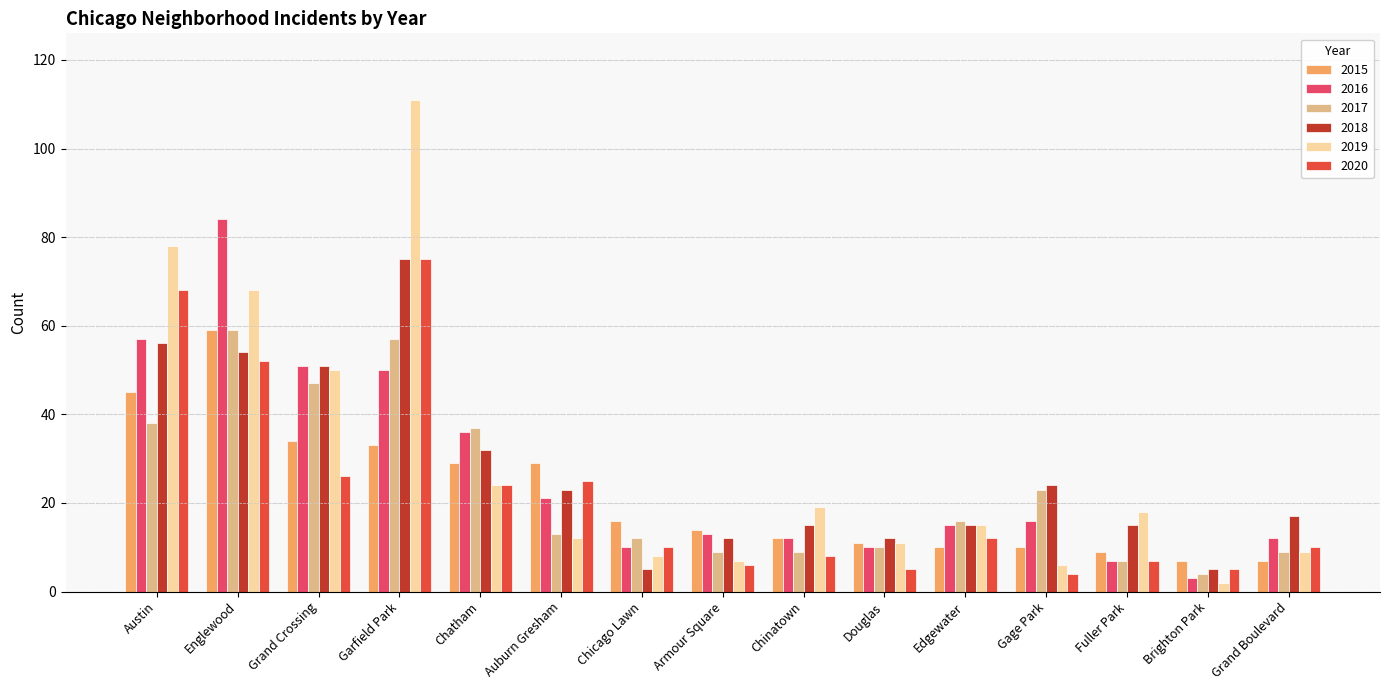

Reading left to right, extract all data points from this chart.

2015: Austin=45	Englewood=59	Grand Crossing=34	Garfield Park=33	Chatham=29	Auburn Gresham=29	Chicago Lawn=16	Armour Square=14	Chinatown=12	Douglas=11	Edgewater=10	Gage Park=10	Fuller Park=9	Brighton Park=7	Grand Boulevard=7
2016: Austin=57	Englewood=84	Grand Crossing=51	Garfield Park=50	Chatham=36	Auburn Gresham=21	Chicago Lawn=10	Armour Square=13	Chinatown=12	Douglas=10	Edgewater=15	Gage Park=16	Fuller Park=7	Brighton Park=3	Grand Boulevard=12
2017: Austin=38	Englewood=59	Grand Crossing=47	Garfield Park=57	Chatham=37	Auburn Gresham=13	Chicago Lawn=12	Armour Square=9	Chinatown=9	Douglas=10	Edgewater=16	Gage Park=23	Fuller Park=7	Brighton Park=4	Grand Boulevard=9
2018: Austin=56	Englewood=54	Grand Crossing=51	Garfield Park=75	Chatham=32	Auburn Gresham=23	Chicago Lawn=5	Armour Square=12	Chinatown=15	Douglas=12	Edgewater=15	Gage Park=24	Fuller Park=15	Brighton Park=5	Grand Boulevard=17
2019: Austin=78	Englewood=68	Grand Crossing=50	Garfield Park=111	Chatham=24	Auburn Gresham=12	Chicago Lawn=8	Armour Square=7	Chinatown=19	Douglas=11	Edgewater=15	Gage Park=6	Fuller Park=18	Brighton Park=2	Grand Boulevard=9
2020: Austin=68	Englewood=52	Grand Crossing=26	Garfield Park=75	Chatham=24	Auburn Gresham=25	Chicago Lawn=10	Armour Square=6	Chinatown=8	Douglas=5	Edgewater=12	Gage Park=4	Fuller Park=7	Brighton Park=5	Grand Boulevard=10